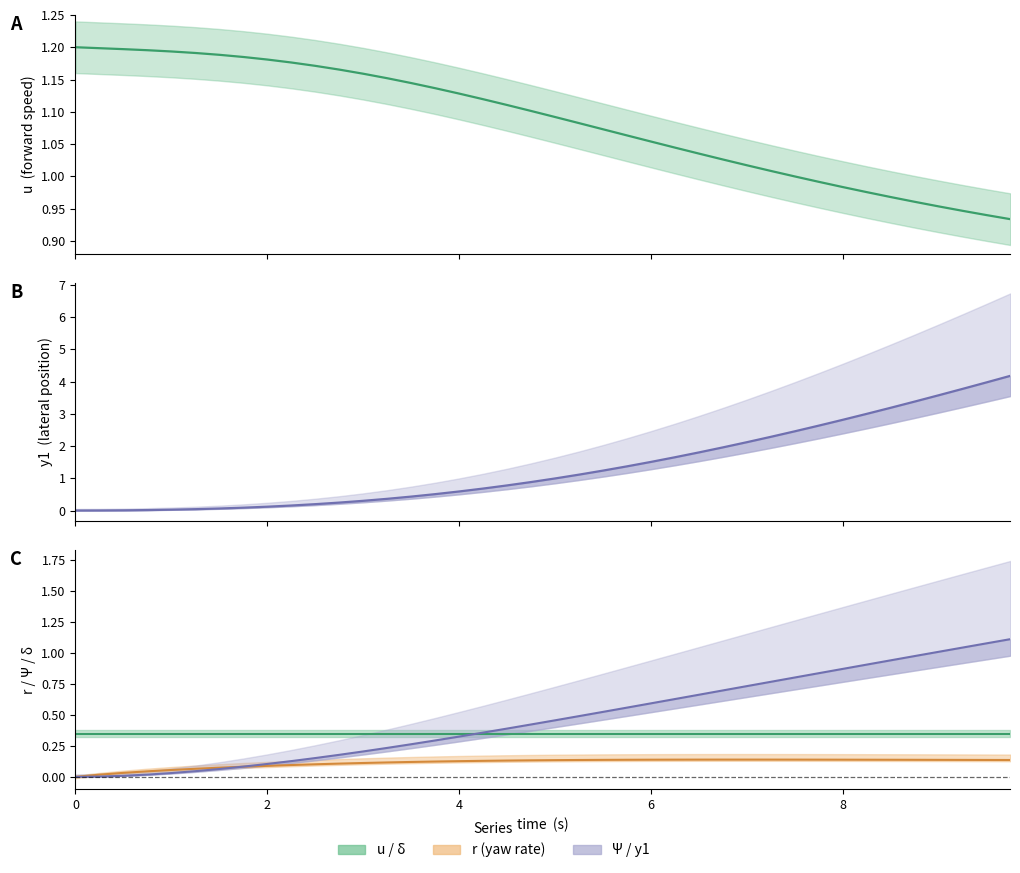

At how many categories does at least one series exceed 1?

40